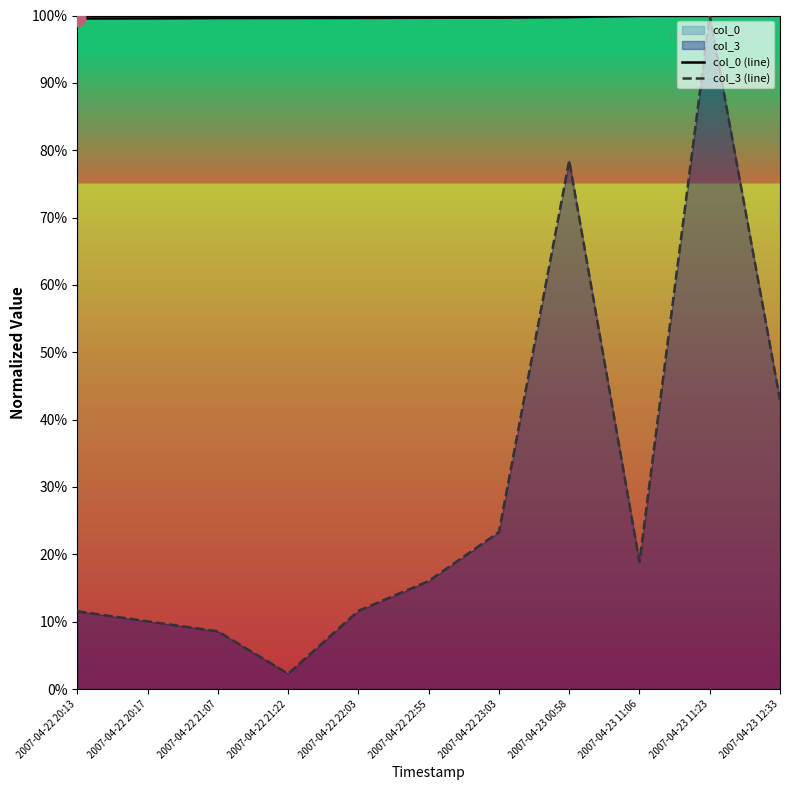

The col_0 (line) series shows 27.7 at 2007-04-22 21:07. True or false?

False